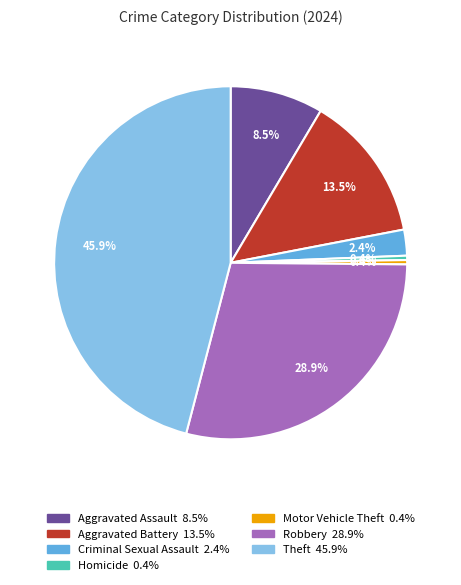

Does any single category account for the majority?

No